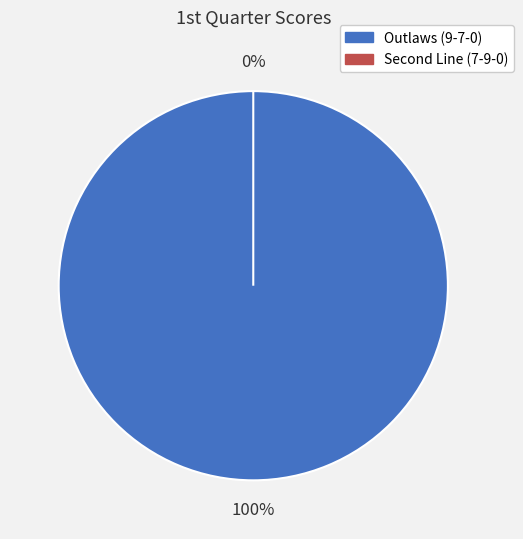

Rank the categories by value from highest to lowest.

Outlaws (9-7-0), Second Line (7-9-0)